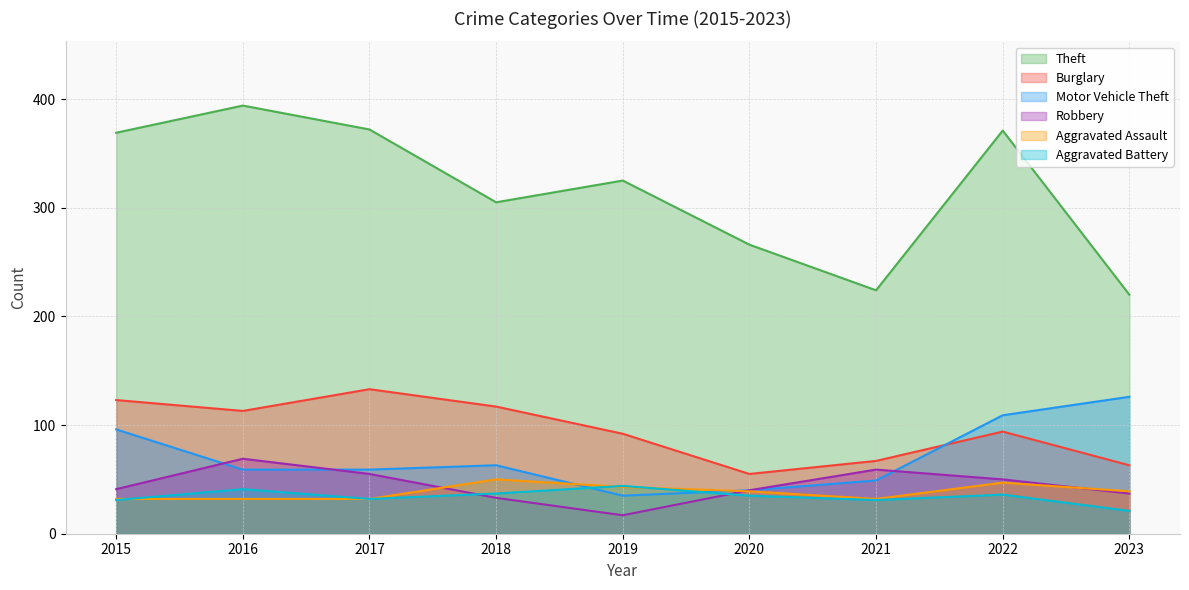

What are all the series names shown in the legend?

Theft, Burglary, Motor Vehicle Theft, Robbery, Aggravated Assault, Aggravated Battery